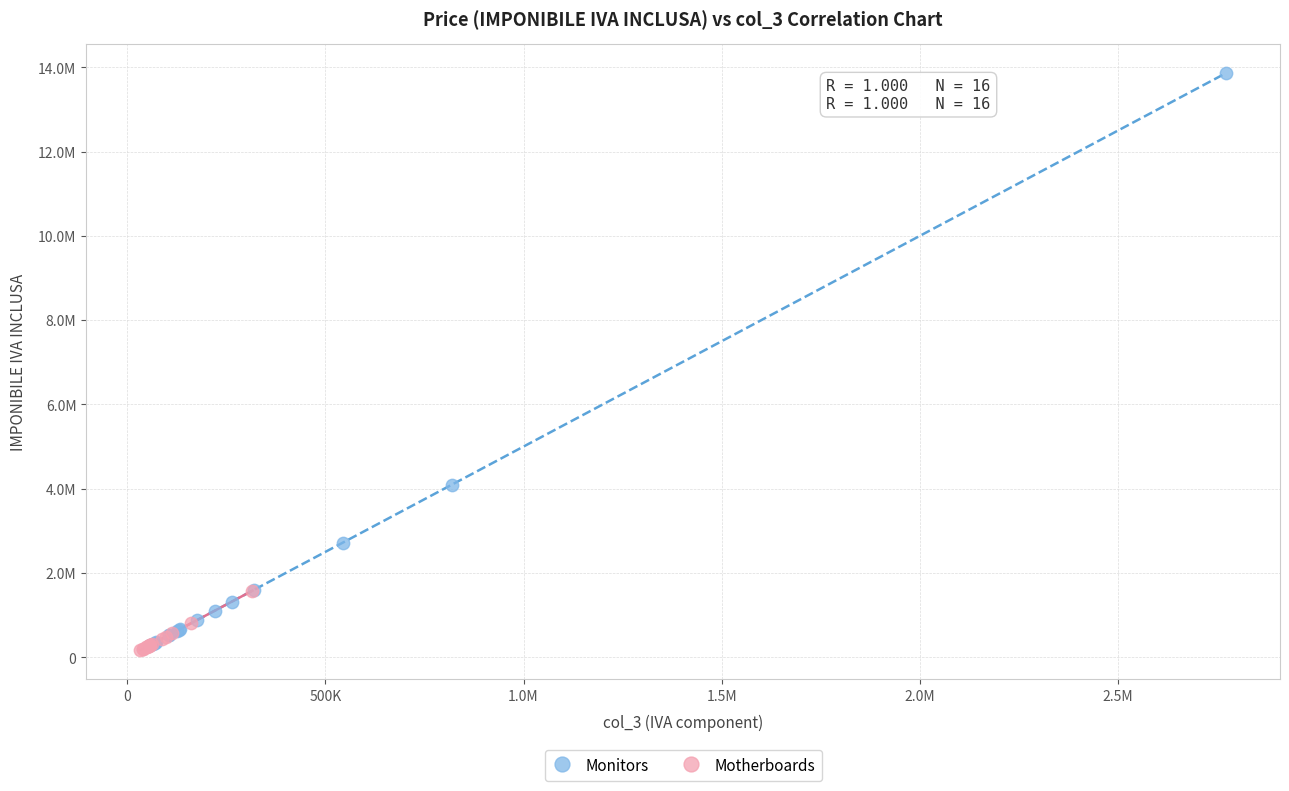

What are all the series names shown in the legend?

Monitors, Motherboards